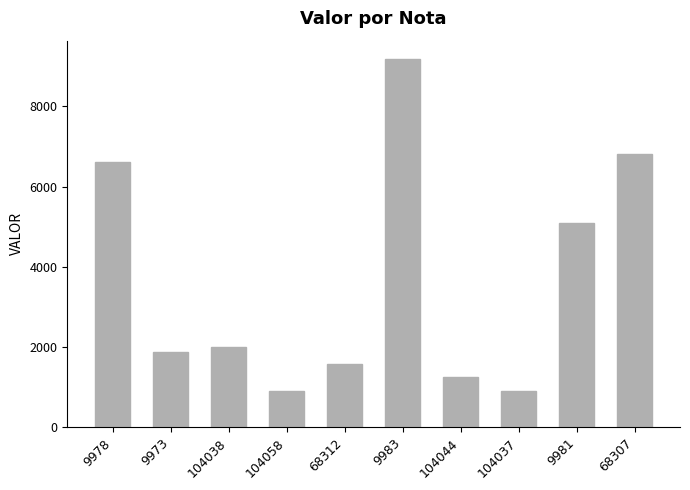

Which category has the highest value across all series?

9983